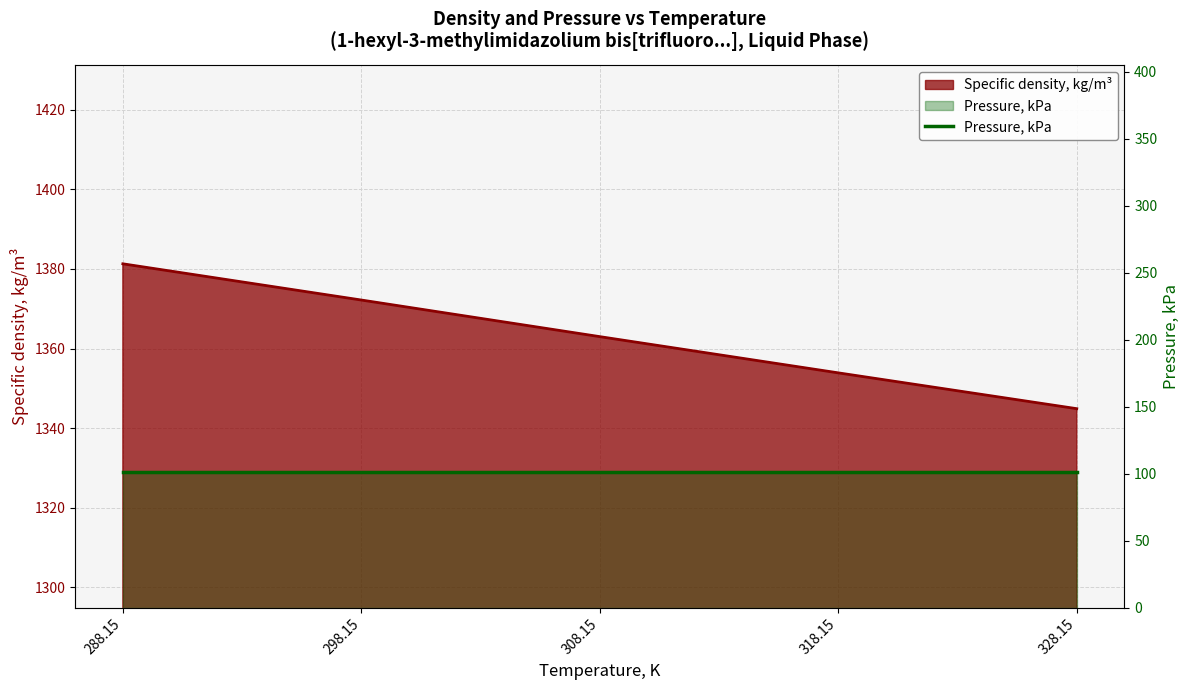

The chart shows a value of 2240.4 at 308.15. True or false?

False